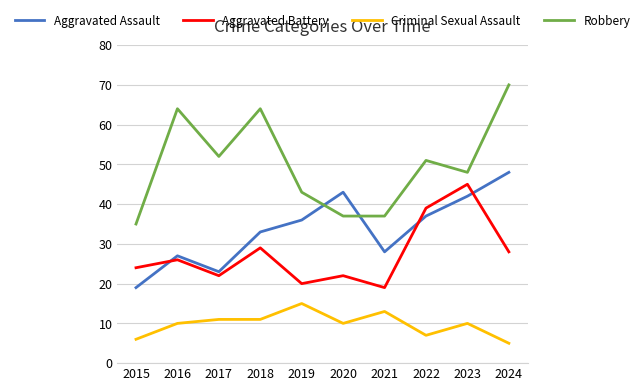

What is the approximate value of Robbery at 2016, to the nearest 10?

60